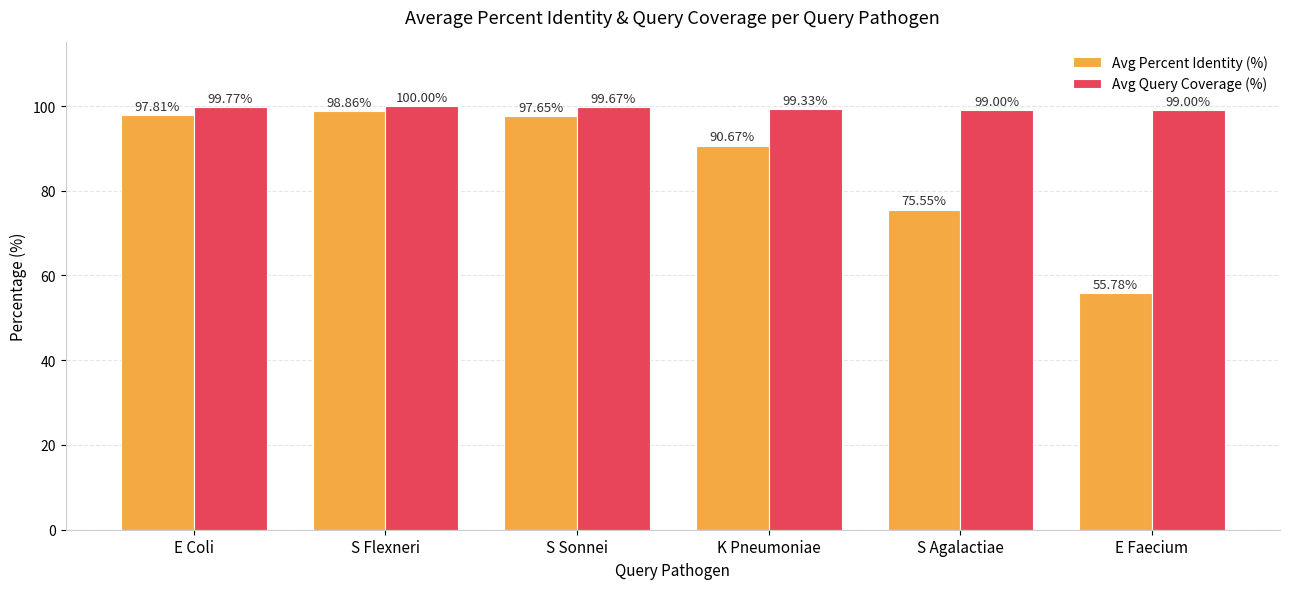

What is the label of the 2nd bar from the right?

S Agalactiae